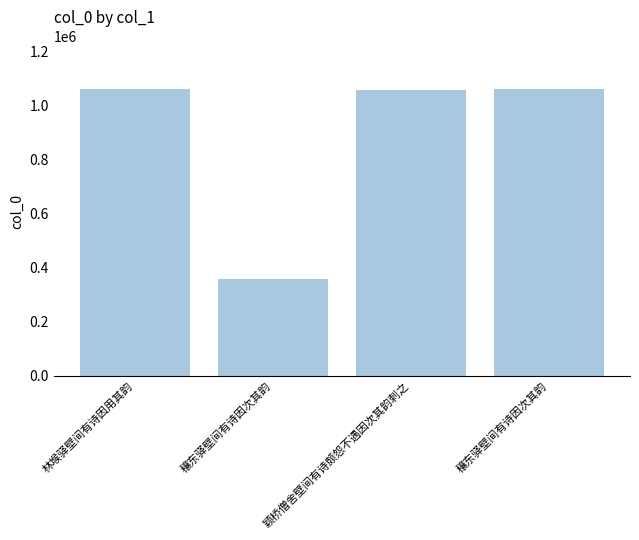

What is the sum of all values?

3535679